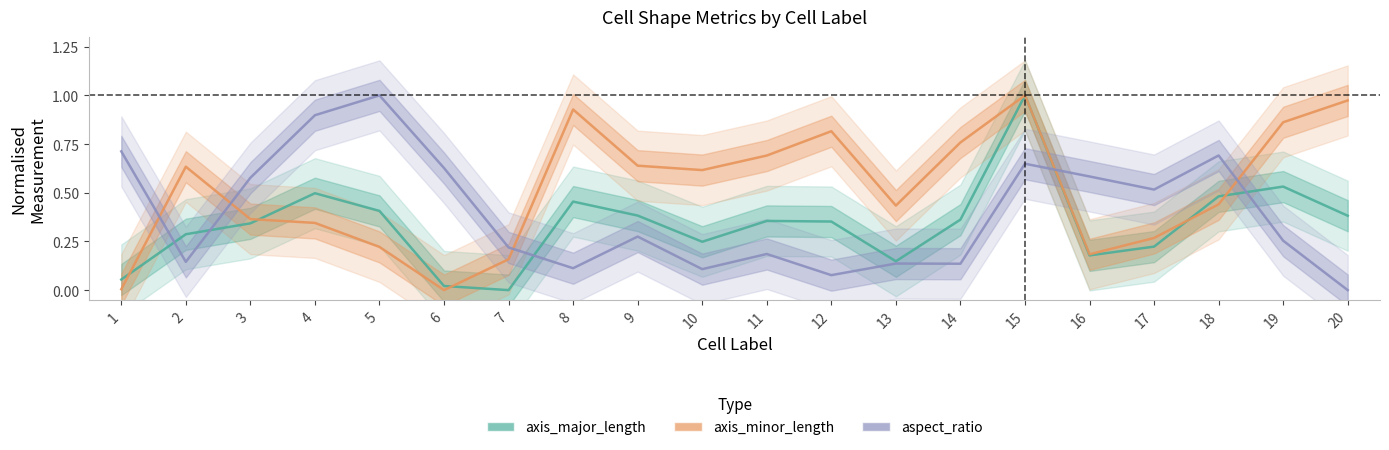

True or false: aspect_ratio has a value of 0.3 at 19.

True